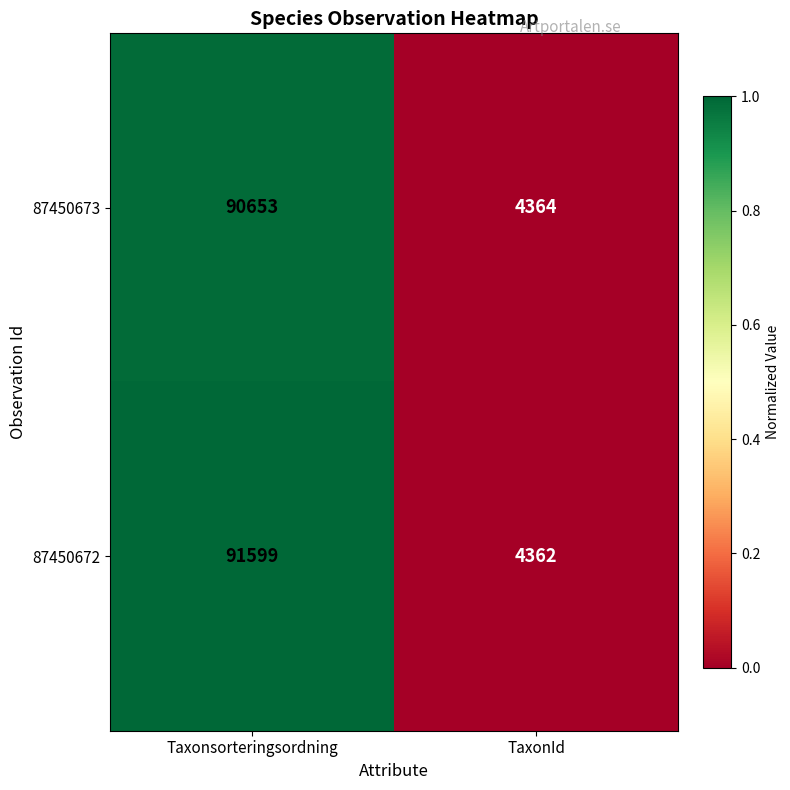

At which category is the sum across all series the highest?

Taxonsorteringsordning